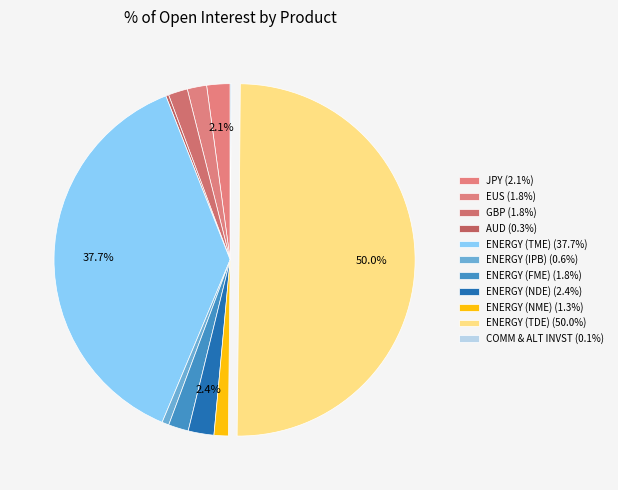

Which slice is the largest?

ENERGY (TDE)